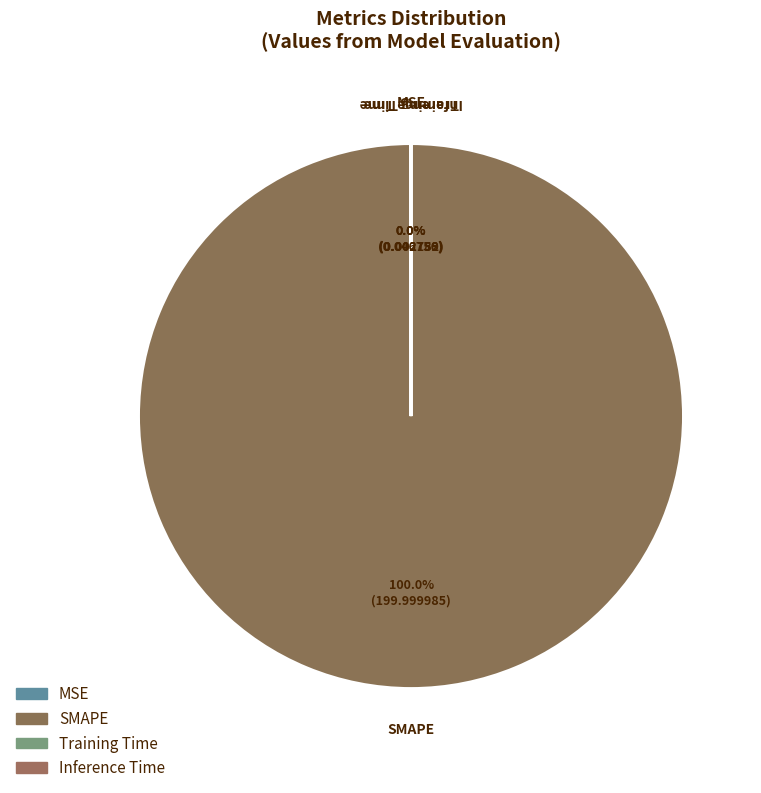

Which category has the biggest portion of the pie?

SMAPE